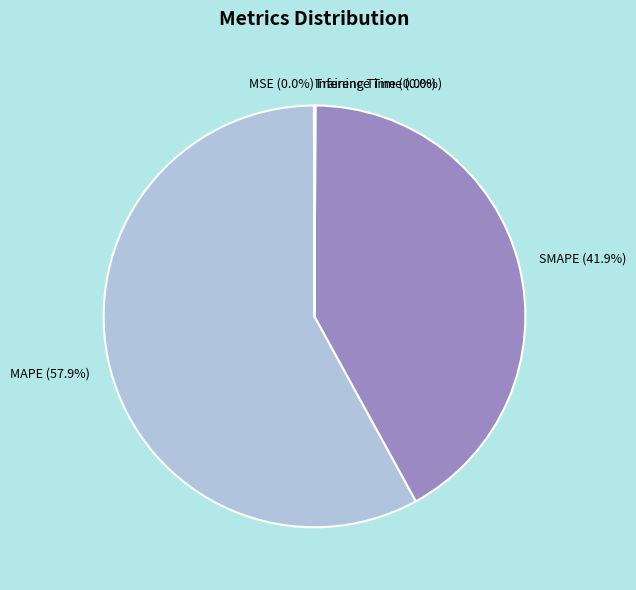

Is MAPE the majority of the pie?

Yes